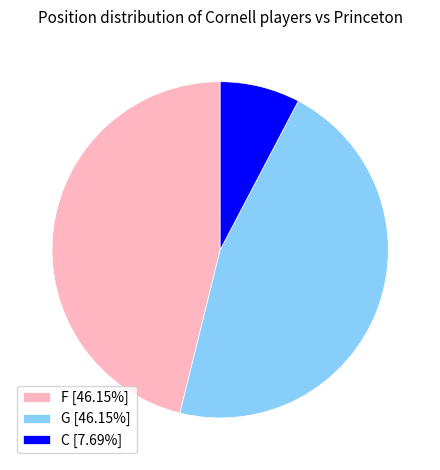

Is the sum of C [7.69%] and F [46.15%] greater than half?

Yes